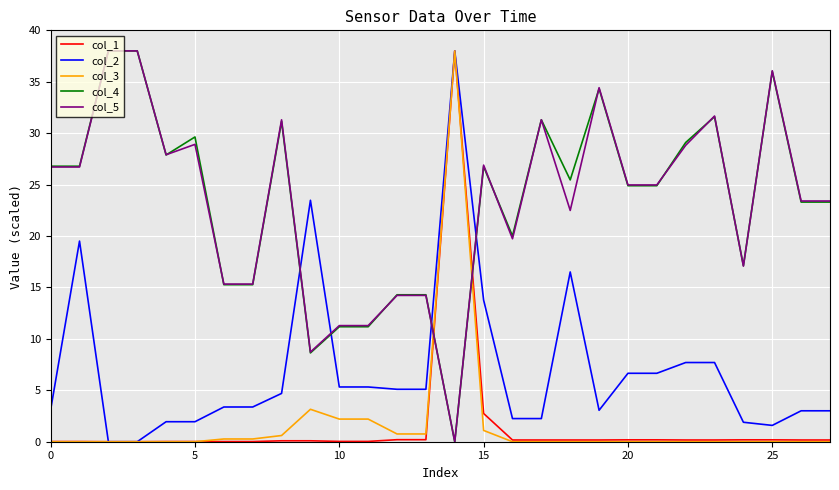

What is the sum of all col_2 values?

196.3